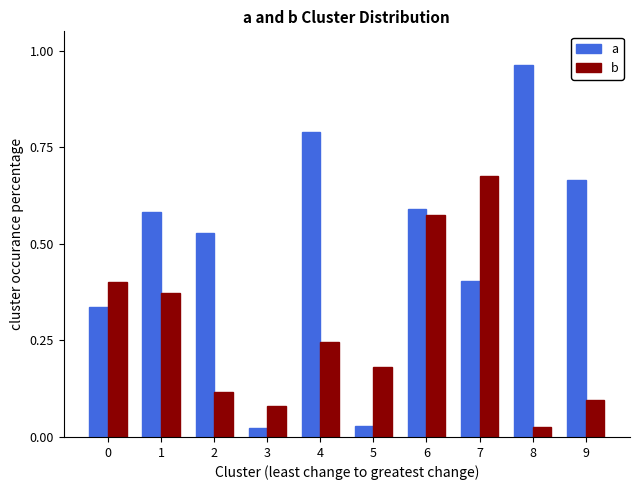

True or false: b has a value of 0.2 at 2.

False